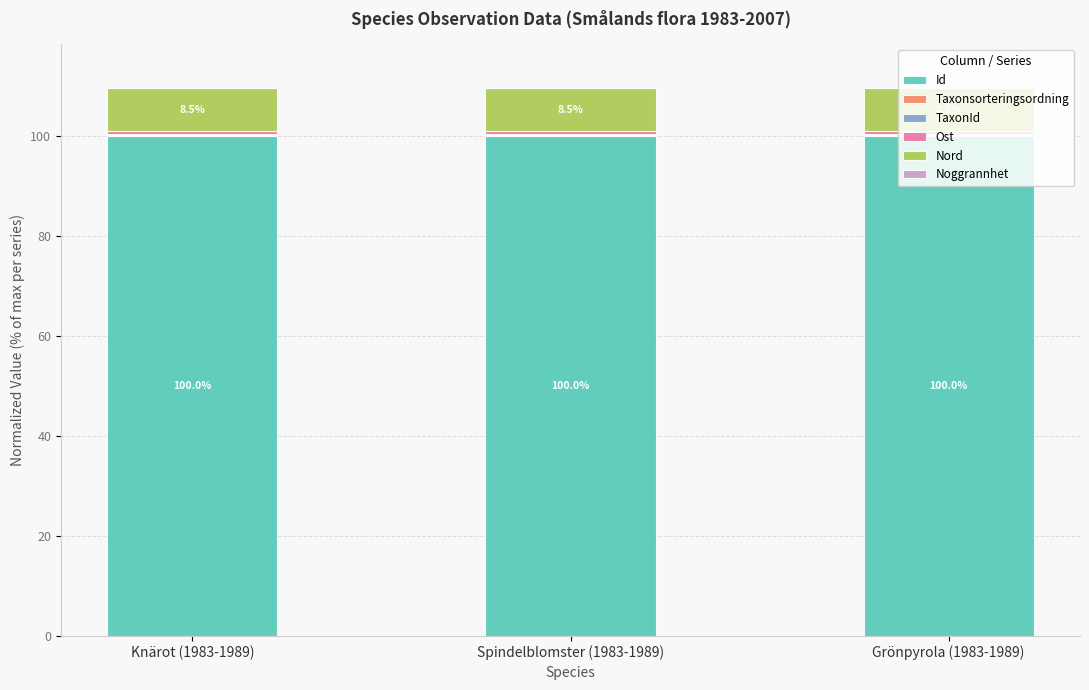

What is the highest value of the Id series?

100.0